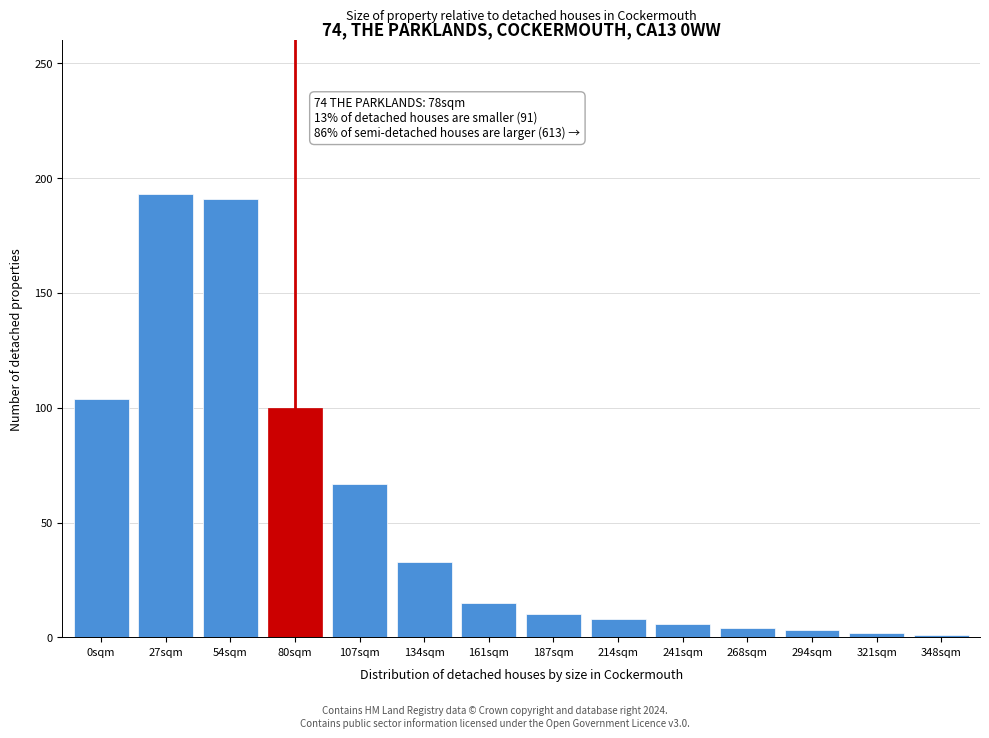

What is the maximum value shown in the chart?

193